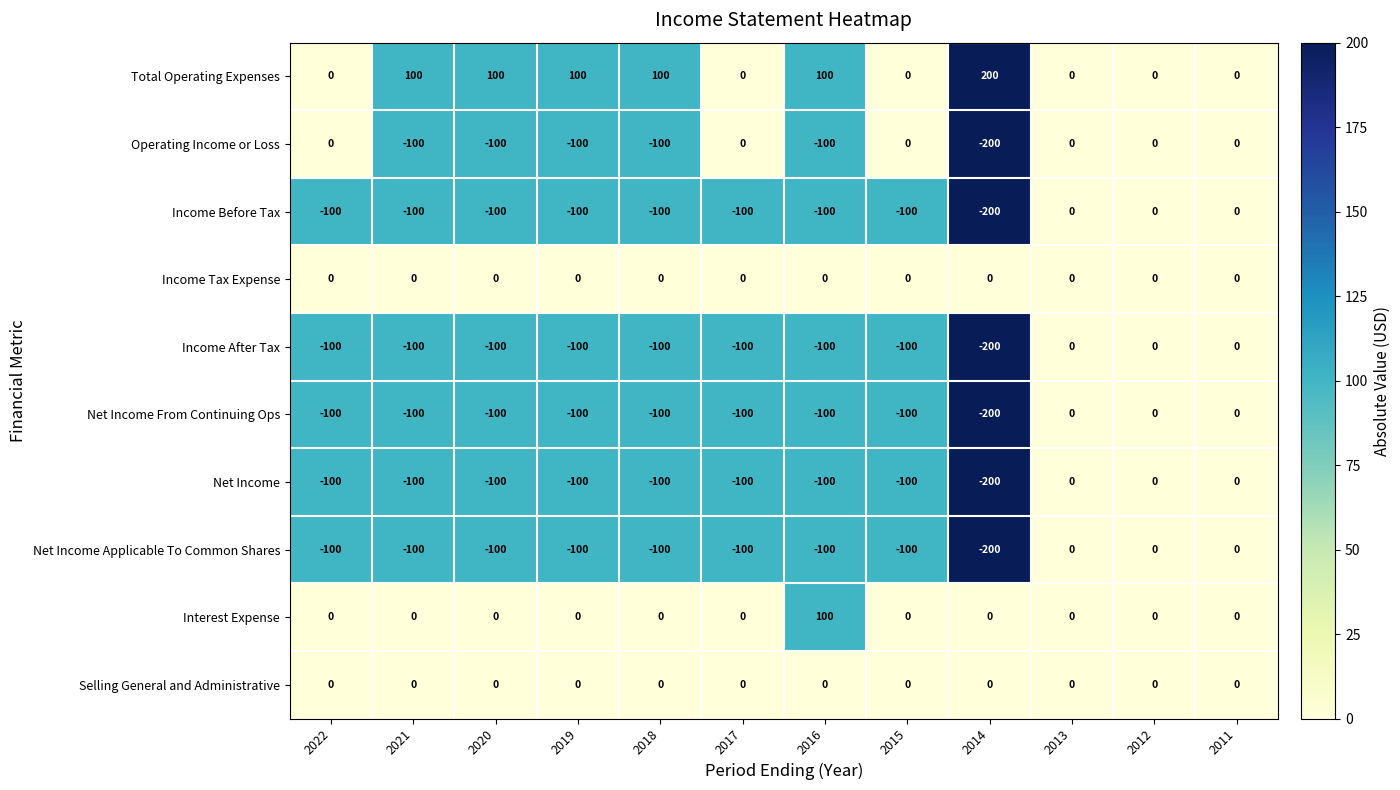

Is it true that Income After Tax equals -100 at 2015?

True